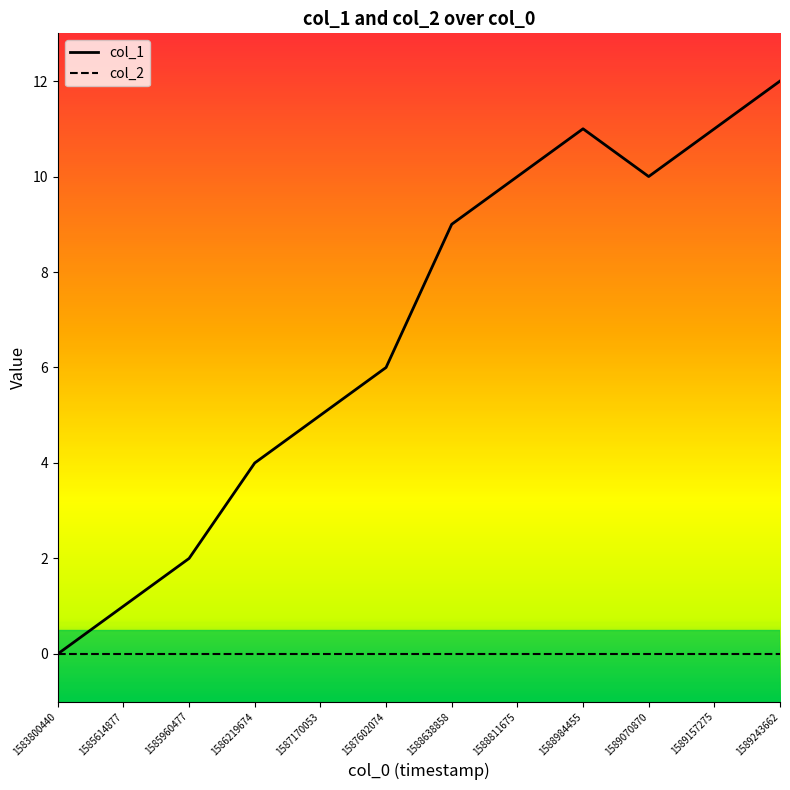

Rank the categories by value from lowest to highest.

1583800440, 1585614877, 1585960477, 1586219674, 1587170053, 1587602074, 1588638858, 1588811675, 1589070870, 1588984455, 1589157275, 1589243662